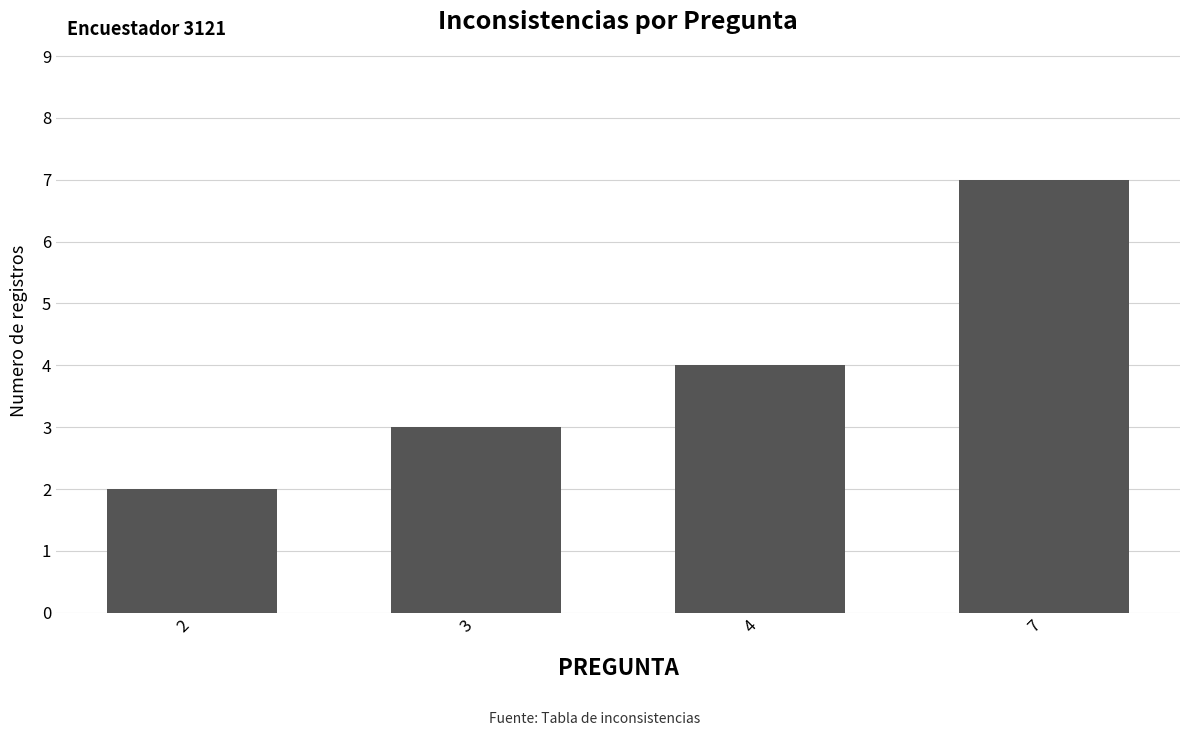

Between 4 and 7, which is larger?

7